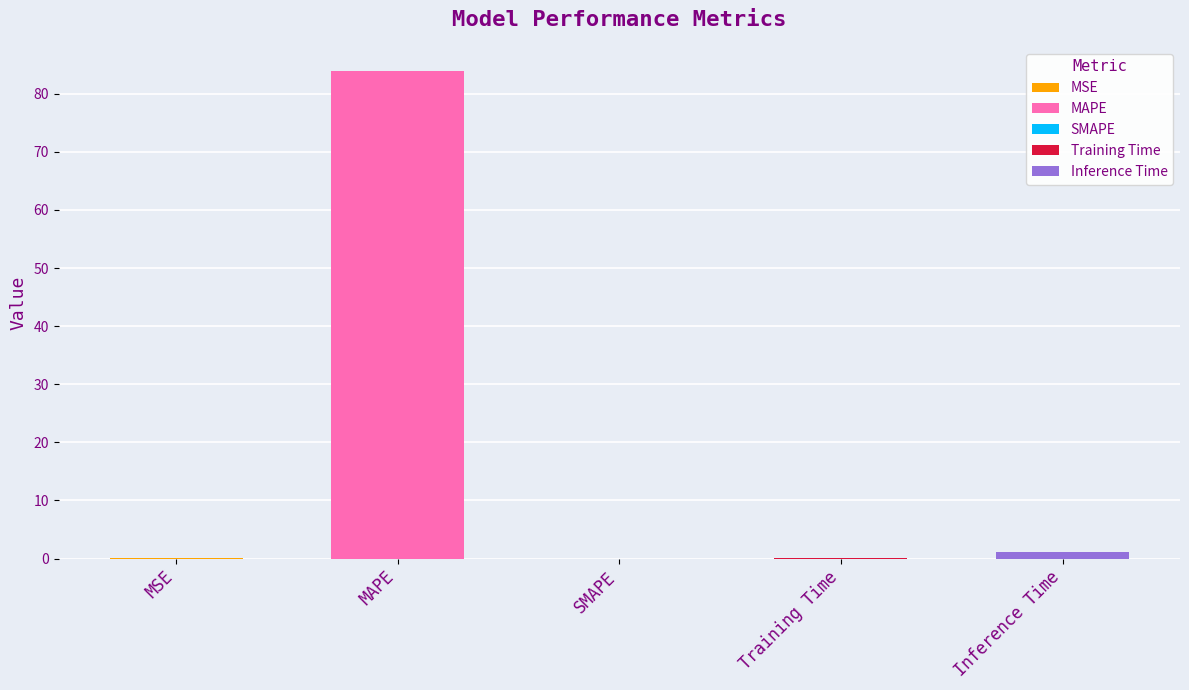

What is the label of the 4th bar from the left?

Training Time